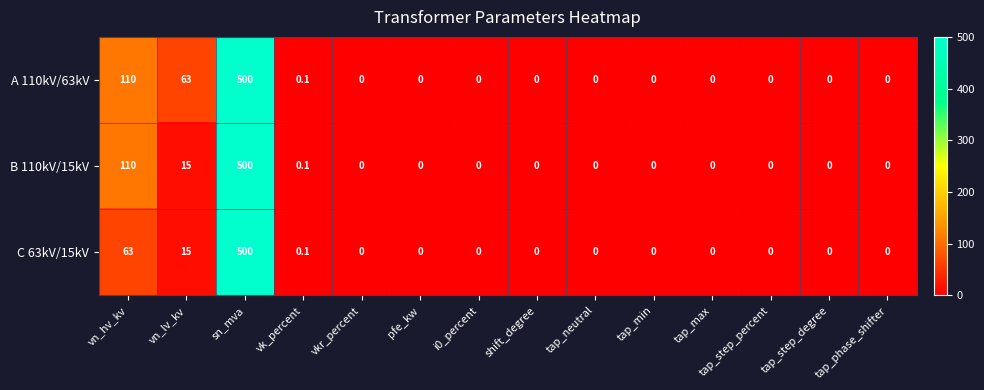

Rank the series by their average value, from highest to lowest.

A 110kV/63kV, B 110kV/15kV, C 63kV/15kV